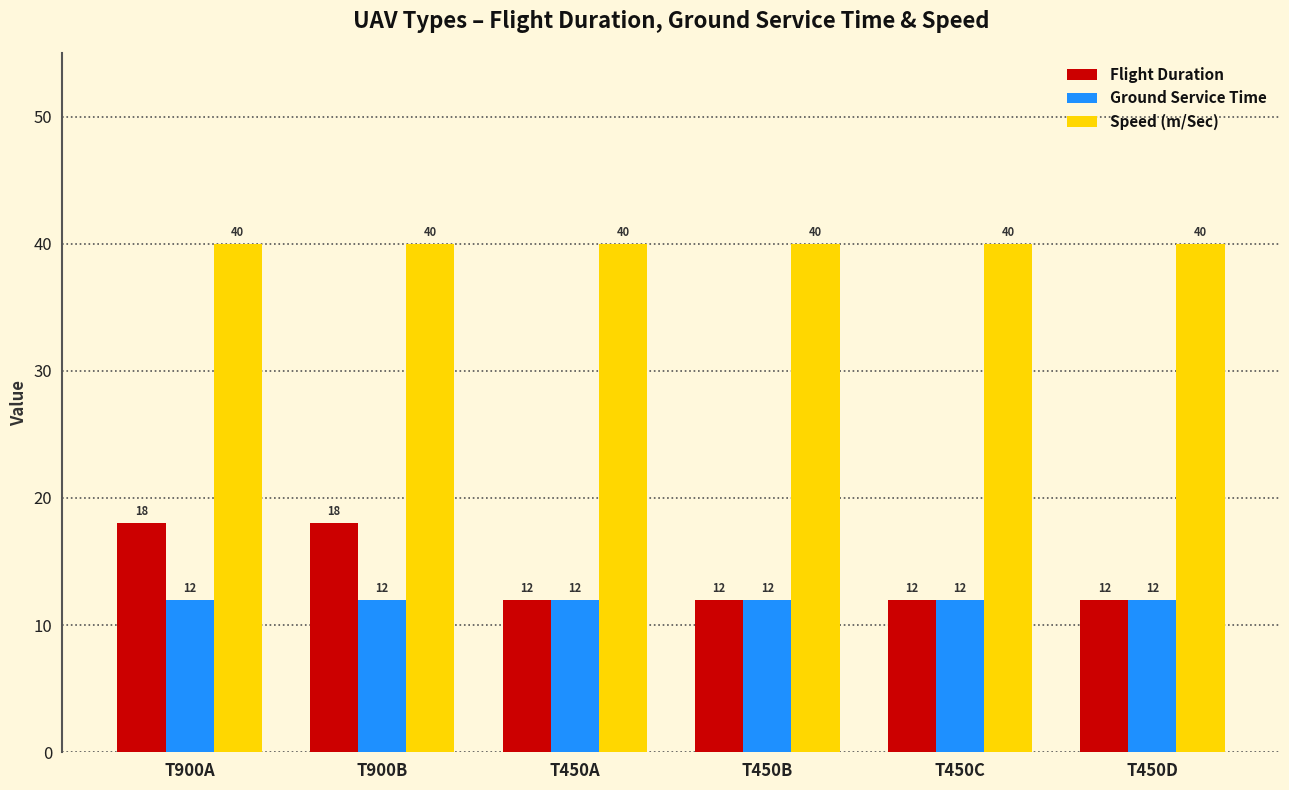

What is the approximate value of Flight Duration at T900A?

18